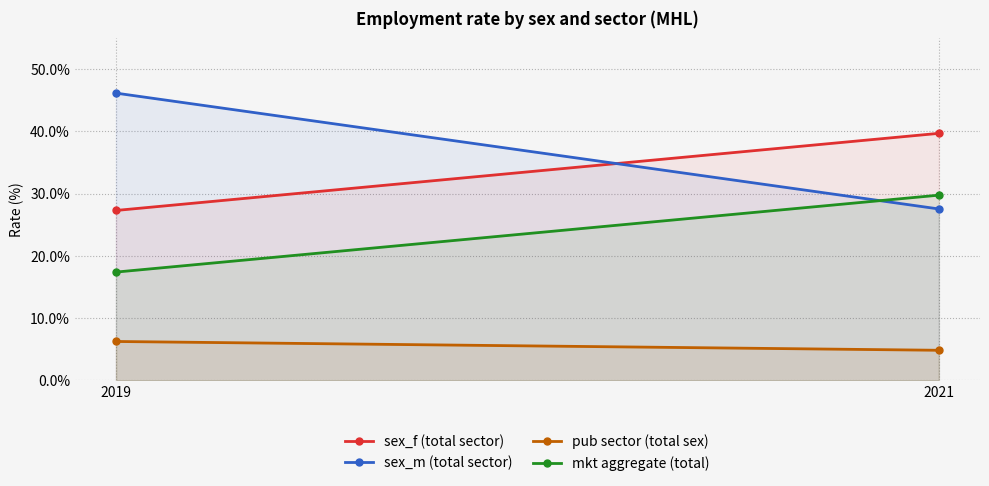

List the labels in order of sex_f (total sector) value, largest first.

2021, 2019